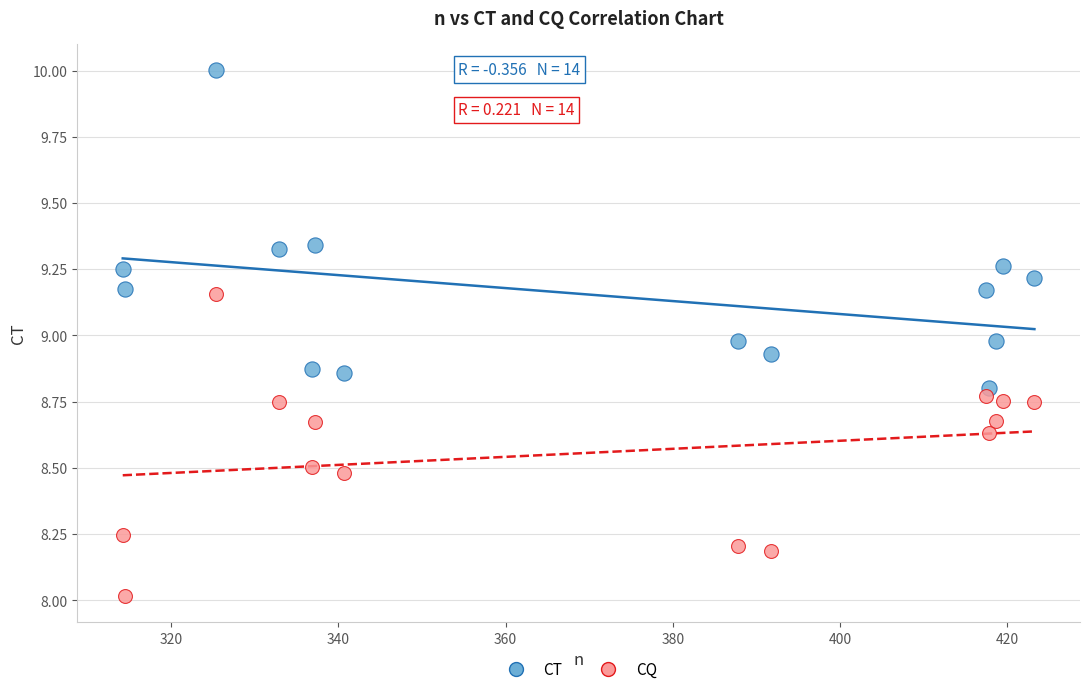

Across all data points, what is the range of X values (max minus min)?

109.1